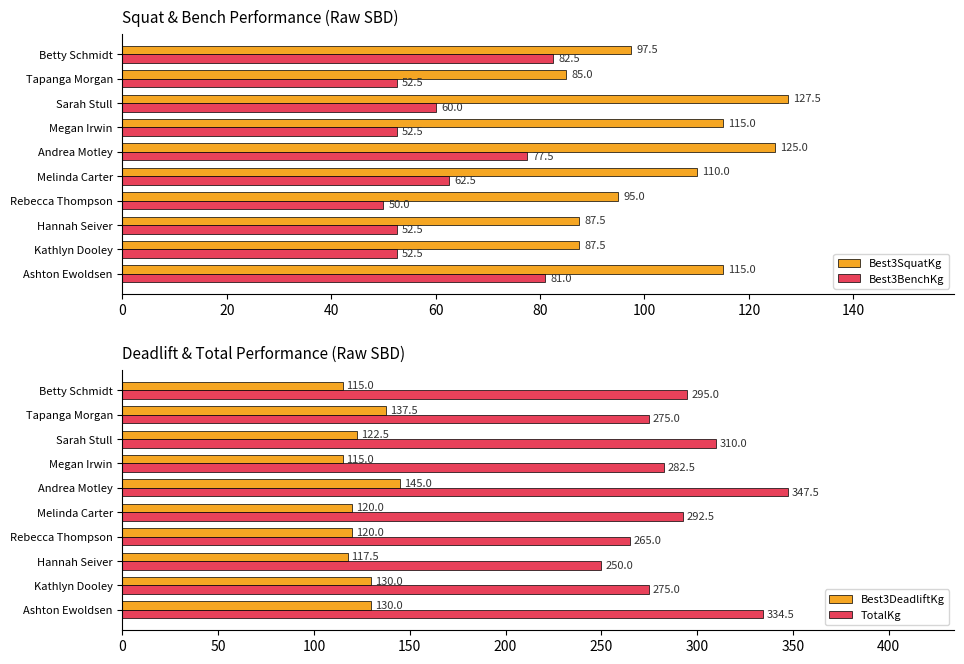

At which label is TotalKg closest to 298?

Betty Schmidt